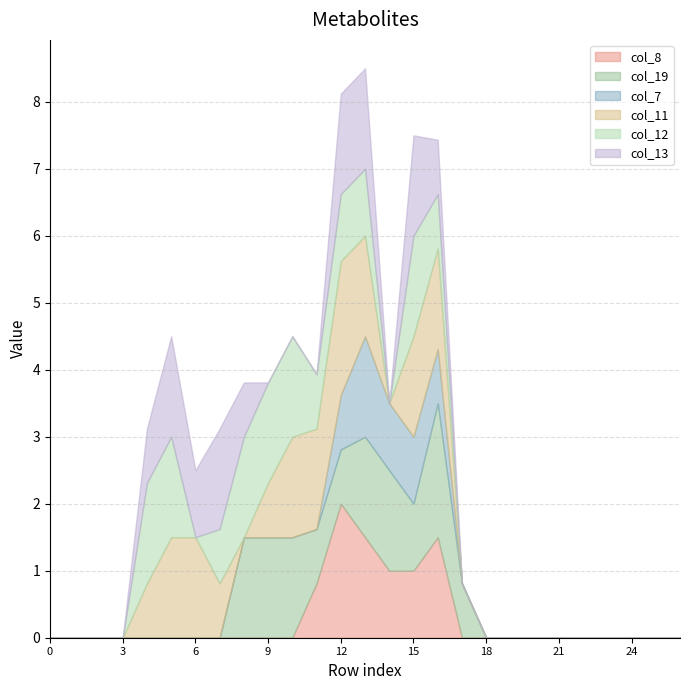

Reading right to left, list all the values displayed in this chart.

col_8: 26=0.0	25=0.0	24=0.0	23=0.0	22=0.0	21=0.0	20=0.0	19=0.0	18=0.0	17=0.0	16=1.5	15=1.0	14=1.0	13=1.5	12=2.0	11=0.8	10=0.0	9=0.0	8=0.0	7=0.0	6=0.0	5=0.0	4=0.0	3=0.0	2=0.0	1=0.0	0=0.0
col_19: 26=0.0	25=0.0	24=0.0	23=0.0	22=0.0	21=0.0	20=0.0	19=0.0	18=0.0	17=0.8	16=2.0	15=1.0	14=1.5	13=1.5	12=0.8	11=0.8	10=1.5	9=1.5	8=1.5	7=0.0	6=0.0	5=0.0	4=0.0	3=0.0	2=0.0	1=0.0	0=0.0
col_7: 26=0.0	25=0.0	24=0.0	23=0.0	22=0.0	21=0.0	20=0.0	19=0.0	18=0.0	17=0.0	16=0.8	15=1.0	14=1.0	13=1.5	12=0.8	11=0.0	10=0.0	9=0.0	8=0.0	7=0.0	6=0.0	5=0.0	4=0.0	3=0.0	2=0.0	1=0.0	0=0.0
col_11: 26=0.0	25=0.0	24=0.0	23=0.0	22=0.0	21=0.0	20=0.0	19=0.0	18=0.0	17=0.0	16=1.5	15=1.5	14=0.0	13=1.5	12=2.0	11=1.5	10=1.5	9=0.8	8=0.0	7=0.8	6=1.5	5=1.5	4=0.8	3=0.0	2=0.0	1=0.0	0=0.0
col_12: 26=0.0	25=0.0	24=0.0	23=0.0	22=0.0	21=0.0	20=0.0	19=0.0	18=0.0	17=0.0	16=0.8	15=1.5	14=0.0	13=1.0	12=1.0	11=0.8	10=1.5	9=1.5	8=1.5	7=0.8	6=0.0	5=1.5	4=1.5	3=0.0	2=0.0	1=0.0	0=0.0
col_13: 26=0.0	25=0.0	24=0.0	23=0.0	22=0.0	21=0.0	20=0.0	19=0.0	18=0.0	17=0.0	16=0.8	15=1.5	14=0.0	13=1.5	12=1.5	11=0.0	10=0.0	9=0.0	8=0.8	7=1.5	6=1.0	5=1.5	4=0.8	3=0.0	2=0.0	1=0.0	0=0.0